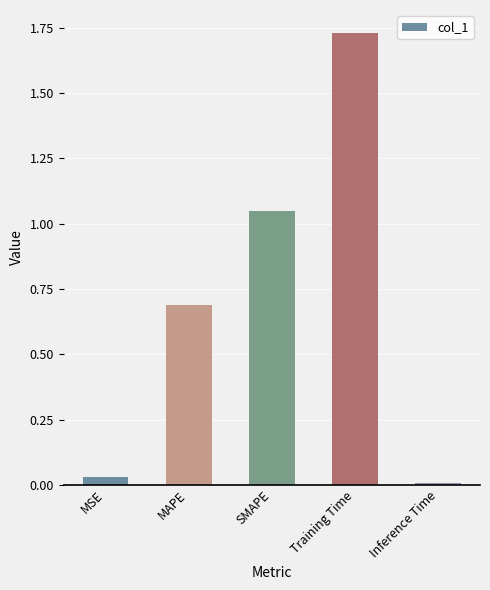

What is the change in value from Training Time to Inference Time?

-1.7